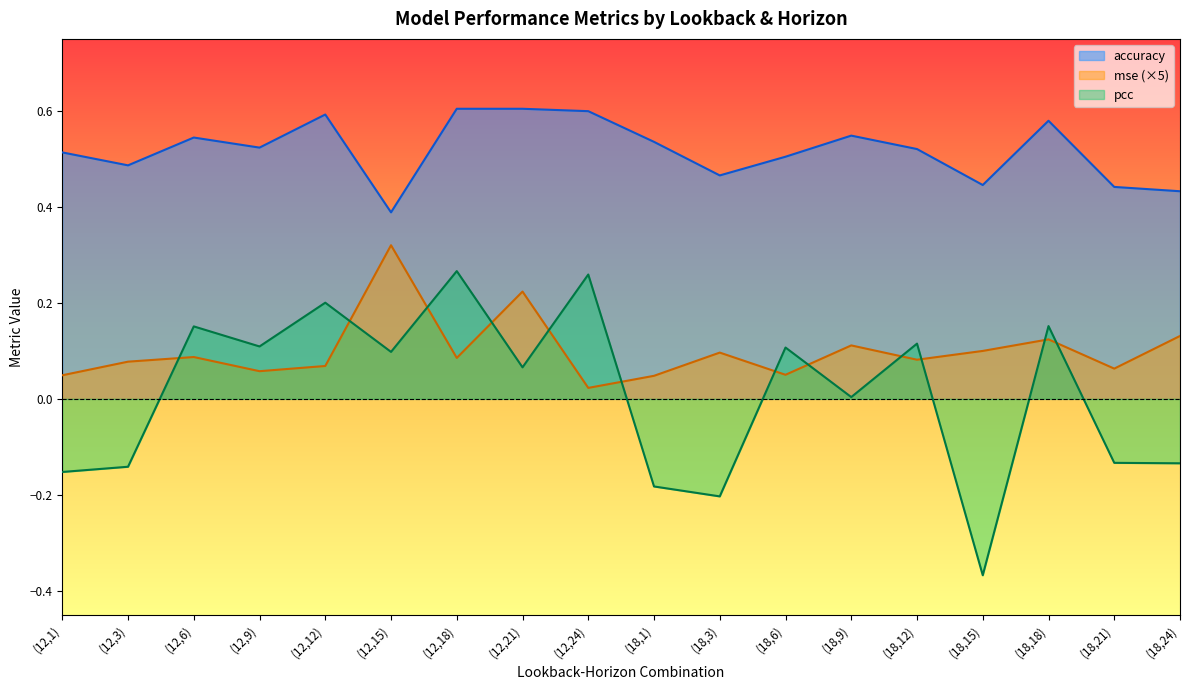

Reading left to right, what are all the values shown in this chart?

accuracy: 0.5	0.5	0.5	0.5	0.6	0.4	0.6	0.6	0.6	0.5	0.5	0.5	0.5	0.5	0.4	0.6	0.4	0.4
mse: 0.0	0.1	0.1	0.1	0.1	0.3	0.1	0.2	0.0	0.0	0.1	0.1	0.1	0.1	0.1	0.1	0.1	0.1
pcc: -0.2	-0.1	0.2	0.1	0.2	0.1	0.3	0.1	0.3	-0.2	-0.2	0.1	0.0	0.1	-0.4	0.2	-0.1	-0.1